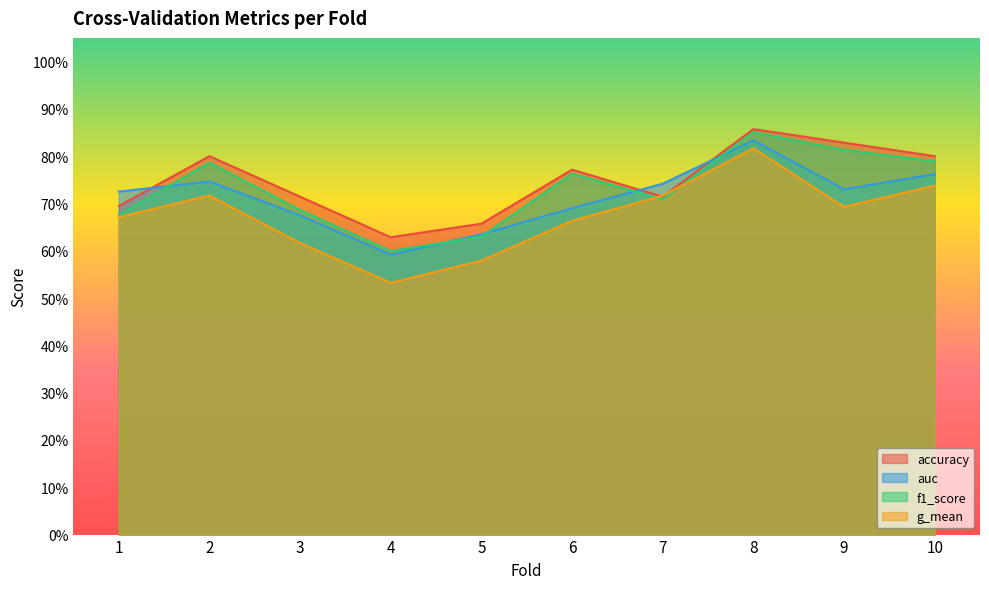

At which label is accuracy closest to 0?

4